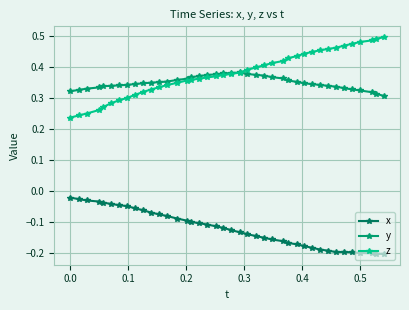

Is this an area chart (filled region under the line)?

No